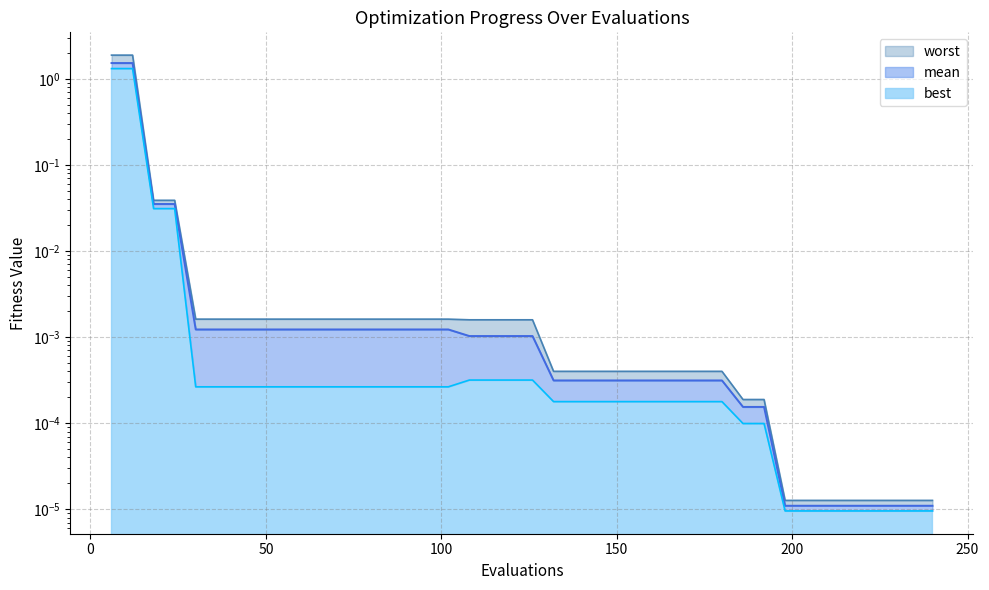

How many lines are shown in the chart?

3